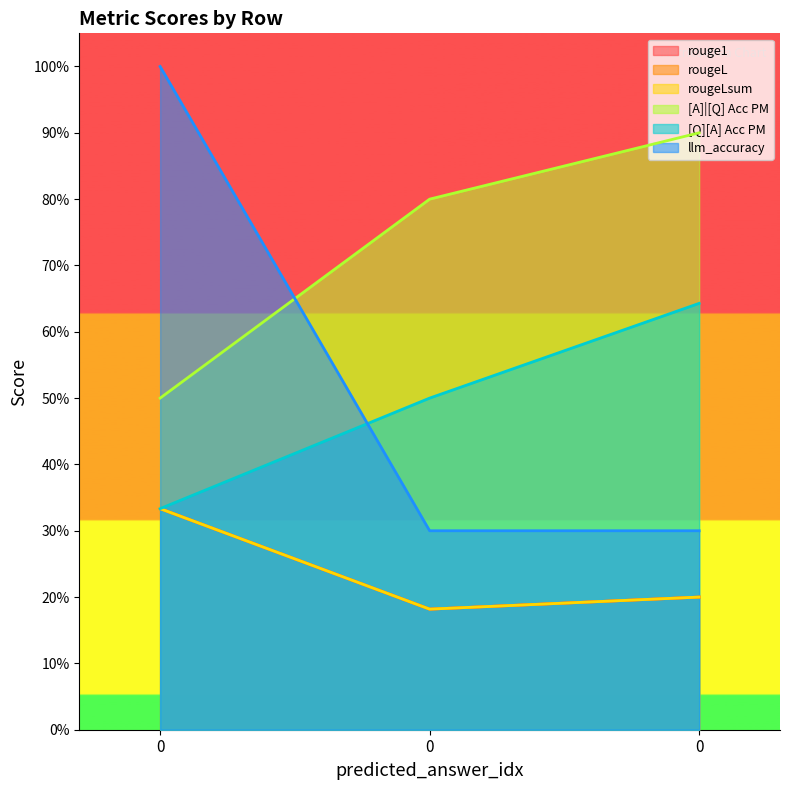

What is the value of the [Q][A] Acc PM point at the 1st from the left?

0.3